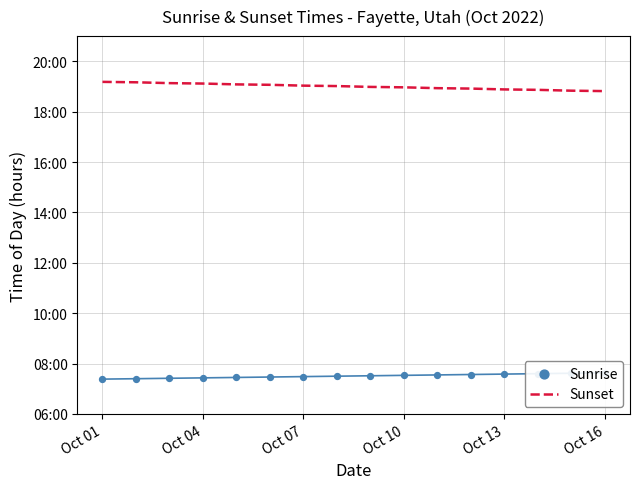

Is the value of Sunset at Oct 01 greater than the value of Sunrise at 10?

Yes